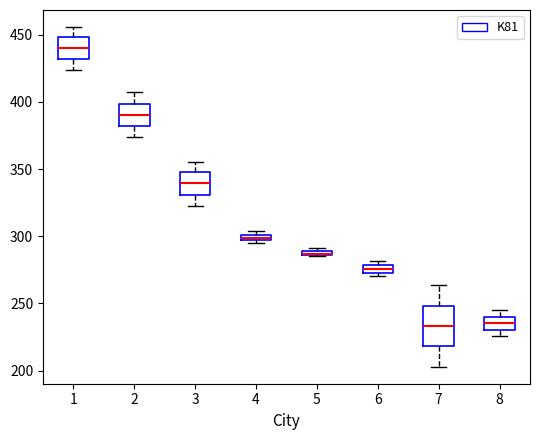

Where is the lower edge of the box at x = 6 on the y-axis? The values are not printed on the chart, so give them approximately, as read against the axis.

275